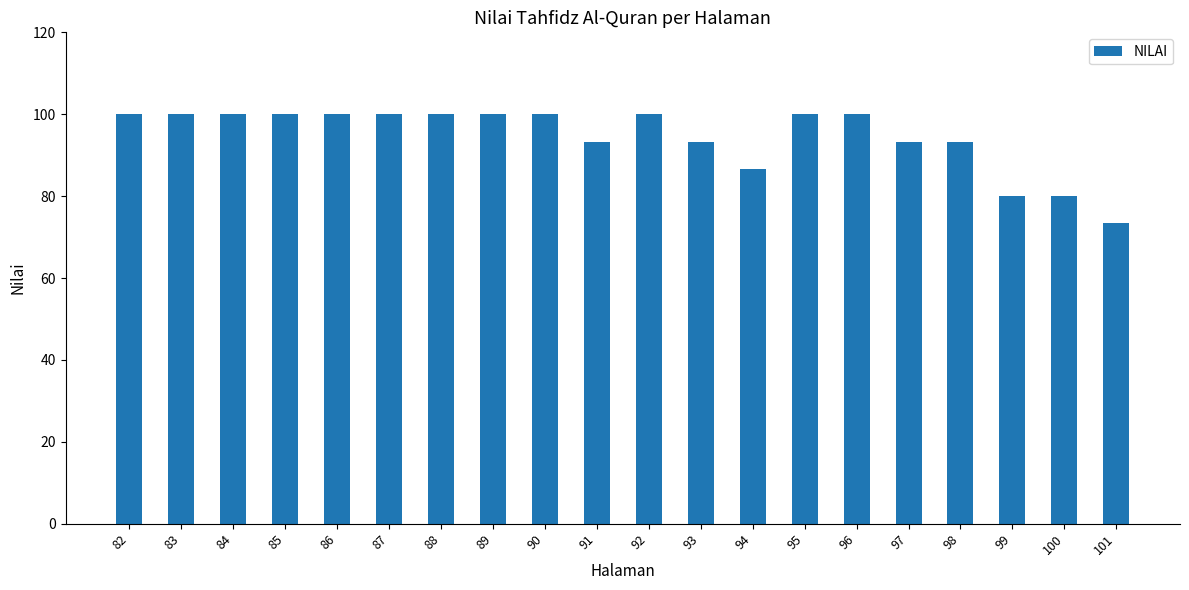

What is the value of the 14th bar from the left?

100.0